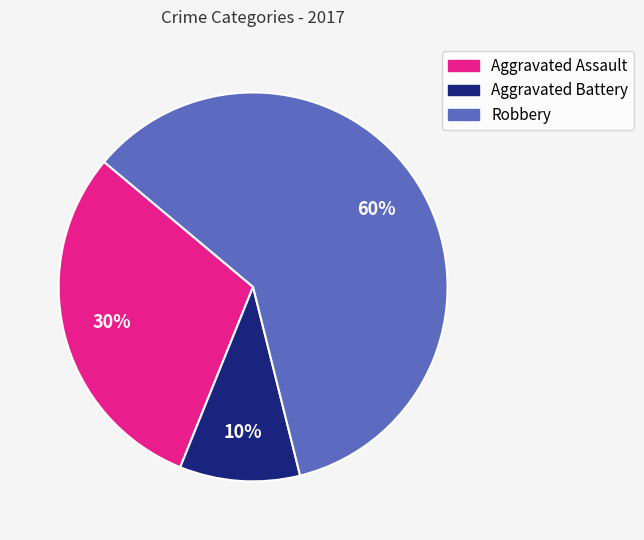

Do Aggravated Battery and Robbery together represent more than half of the pie?

Yes